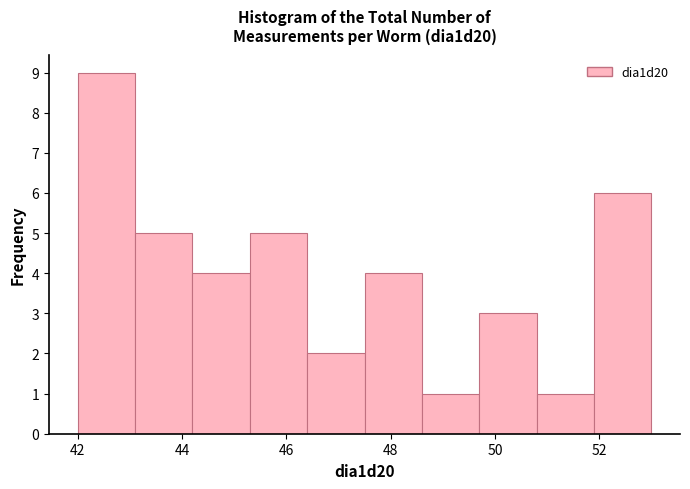

Reading left to right, list every bar in this chart as the range it spans on the x-axis followed by its height. Neither the bar edges nor the heights are printed on the chart, so give them approximately, as read against the axes.

42.0 to 43.1: 9
43.1 to 44.2: 5
44.2 to 45.3: 4
45.3 to 46.4: 5
46.4 to 47.5: 2
47.5 to 48.6: 4
48.6 to 49.7: 1
49.7 to 50.8: 3
50.8 to 51.9: 1
51.9 to 53.0: 6